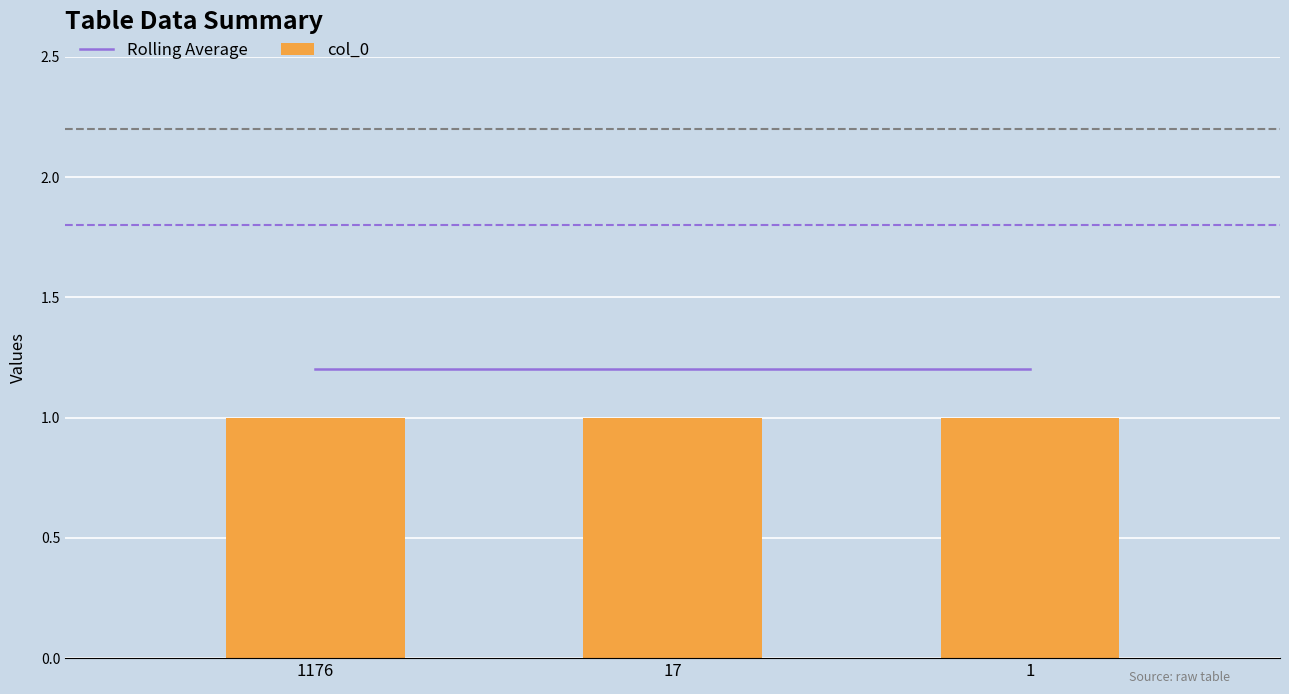

Which series has the widest spread of values?

Rolling Average